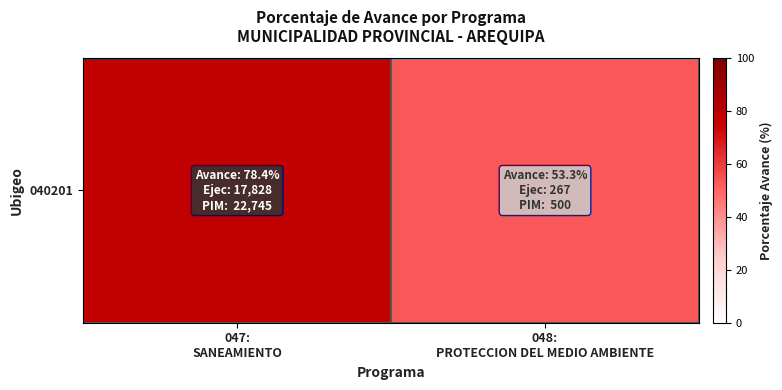

What is the difference between the values at 047:
SANEAMIENTO and 048:
PROTECCION DEL MEDIO AMBIENTE?

25.1